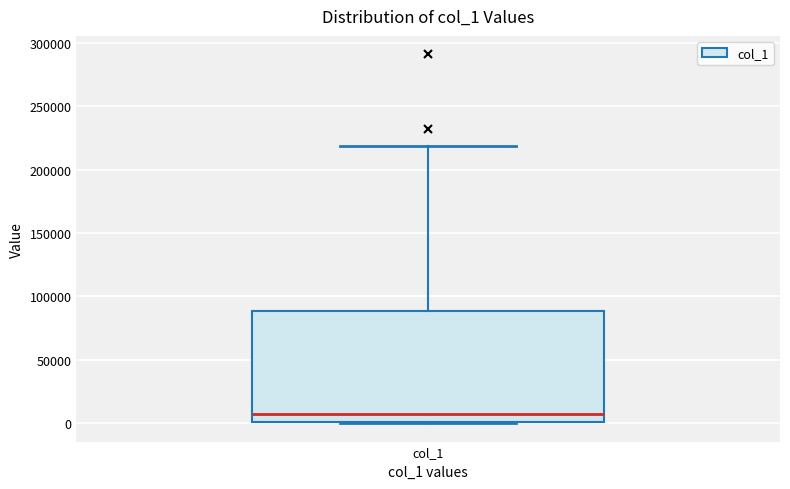

Transcribe this box plot: give where the median line is, the range the box spans, and where the two whiskers end, as read against the y-axis. The values are not printed on the chart, so give them approximately, as read against the axis.

median 5000, box 0 to 90000, whiskers 0 to 220000